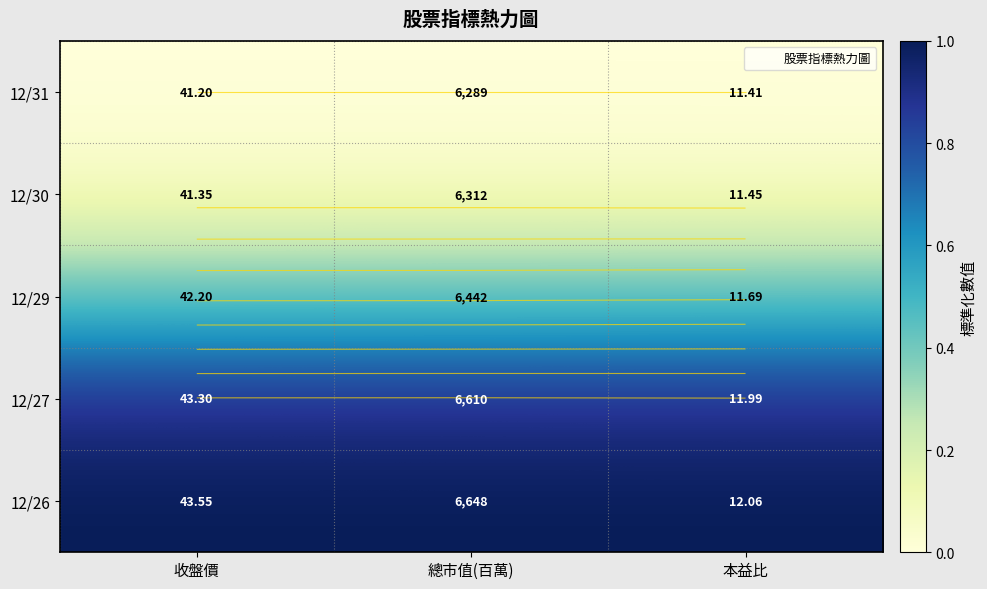

At which category is the sum across all series the highest?

本益比